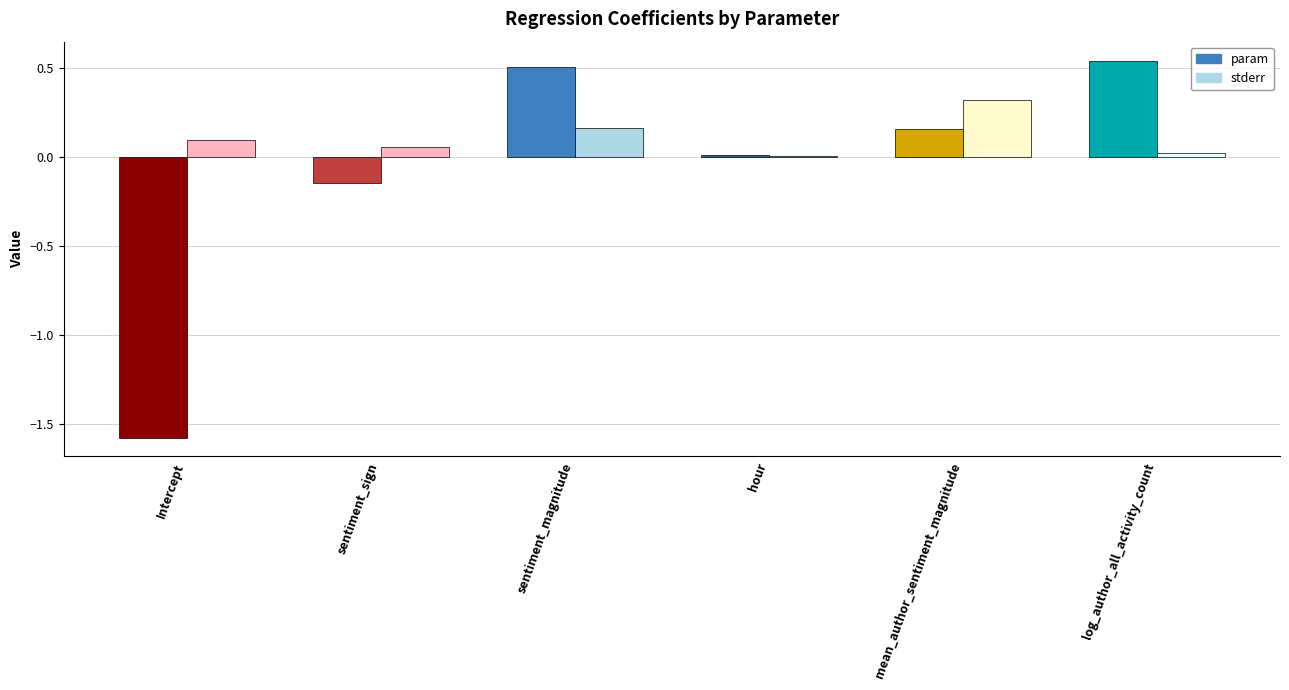

What is the highest value of the stderr series?

0.3